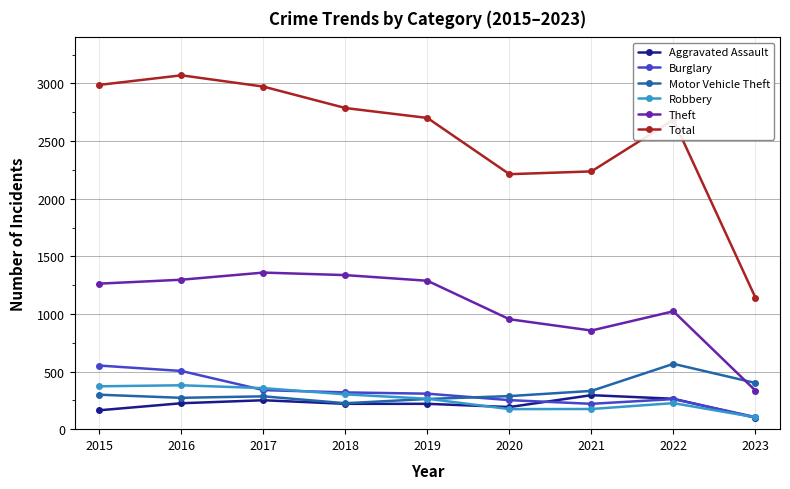

Does the chart have visible grid lines?

Yes